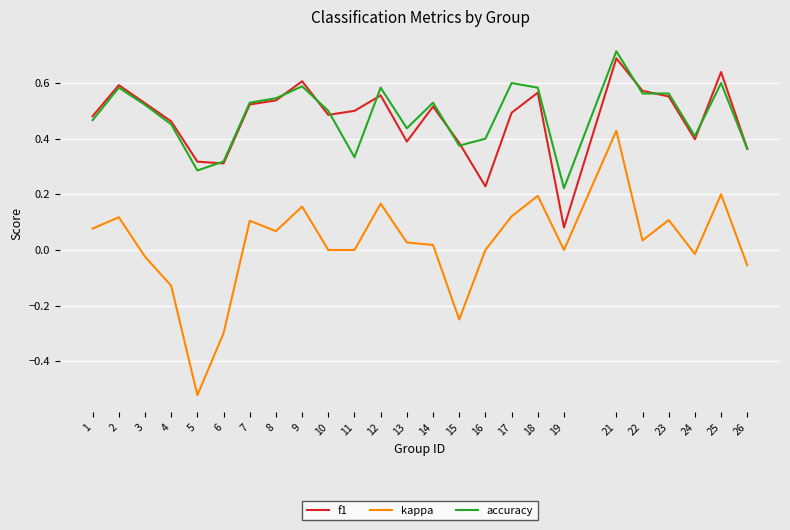

Which label corresponds to the smallest value in the chart?

5